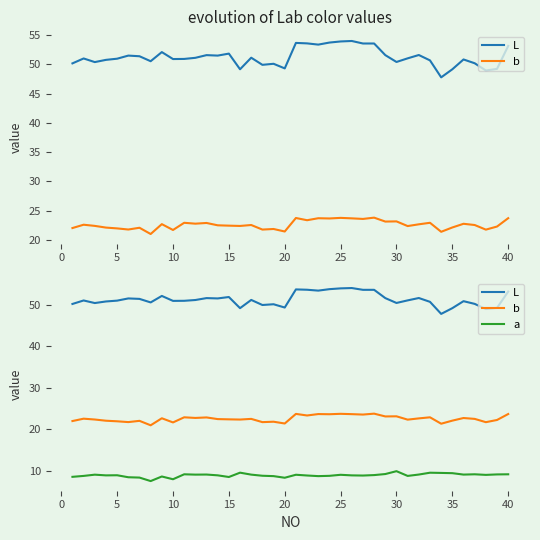

What is the greatest value displayed?

54.0